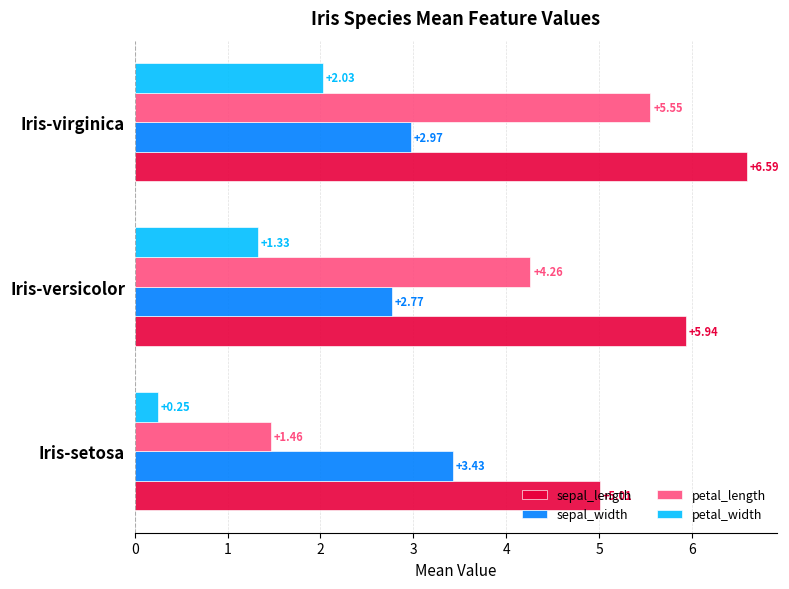

At which category is the sum across all series the highest?

Iris-virginica